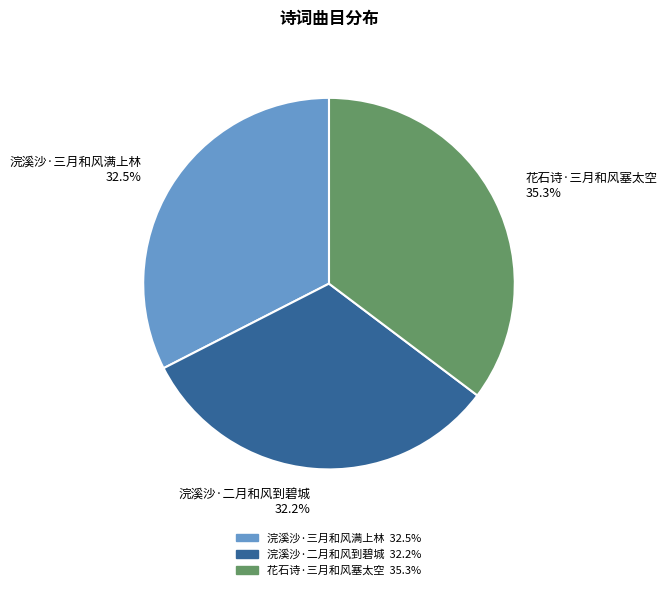

To the nearest percent, what is the difference between the largest and smallest slice percentages?

3%